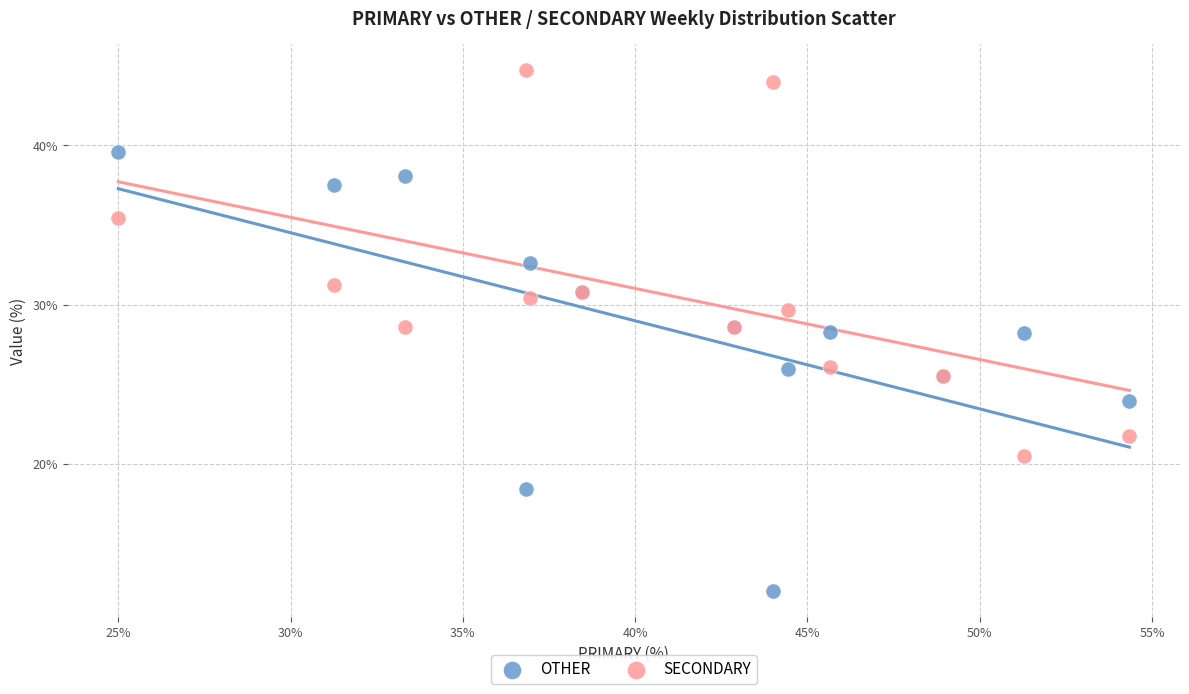

What are all the series names shown in the legend?

OTHER, SECONDARY